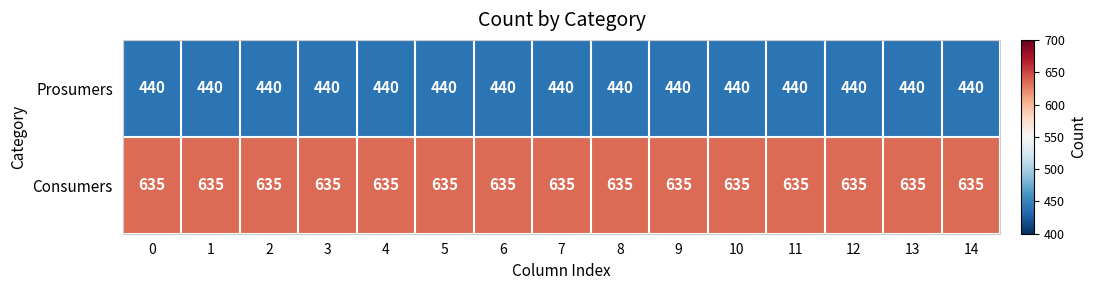

True or false: Prosumers has a value of 284 at 4.

False